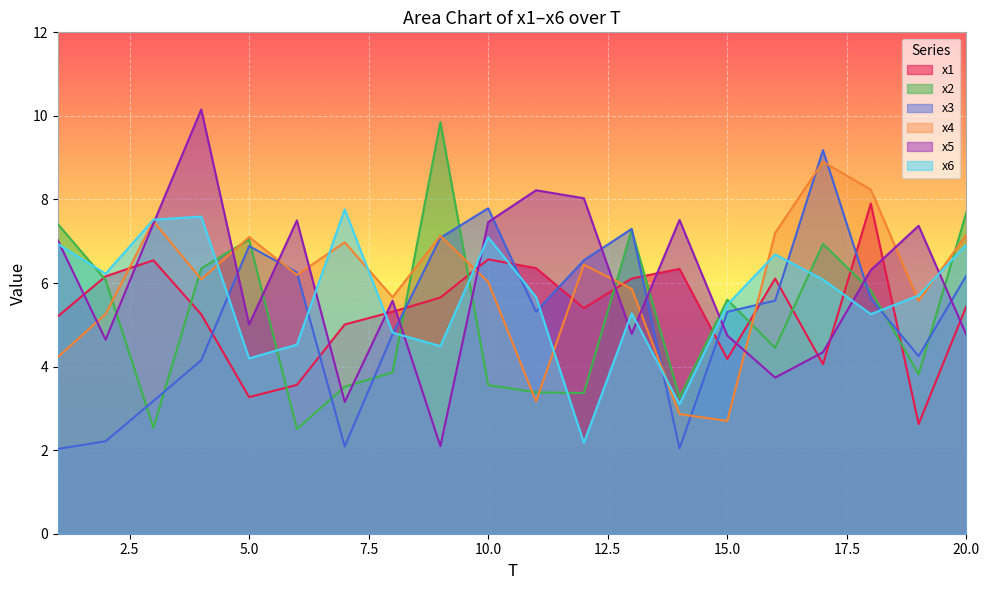

What is the difference between the maximum and minimum values in the x1 series?

5.3